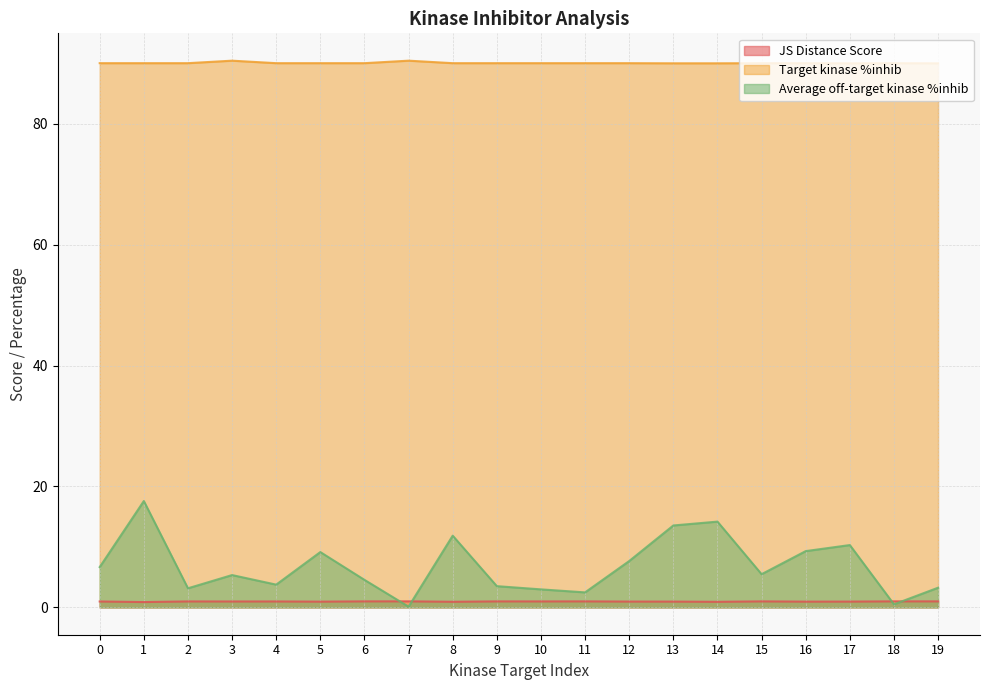

Reading left to right, transcribe all the data shown in this chart.

JS Distance Score: 1.0	0.9	1.0	1.0	1.0	0.9	1.0	1.0	0.9	1.0	1.0	1.0	1.0	1.0	0.9	1.0	1.0	1.0	1.0	1.0
Target kinase %inhib: 90.0	90.0	90.0	90.4	90.0	90.0	90.0	90.4	90.0	90.0	90.0	90.0	90.0	90.0	90.0	90.0	90.0	90.0	90.0	90.0
Average off-target kinase %inhib: 6.7	17.6	3.2	5.3	3.8	9.2	4.6	0.1	11.9	3.5	3.0	2.5	7.7	13.6	14.2	5.5	9.3	10.3	0.5	3.3